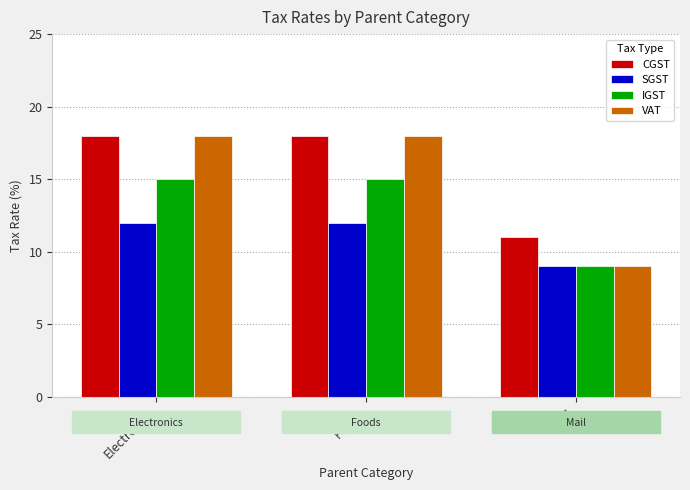

What is the difference between the maximum and minimum values in the CGST series?

7